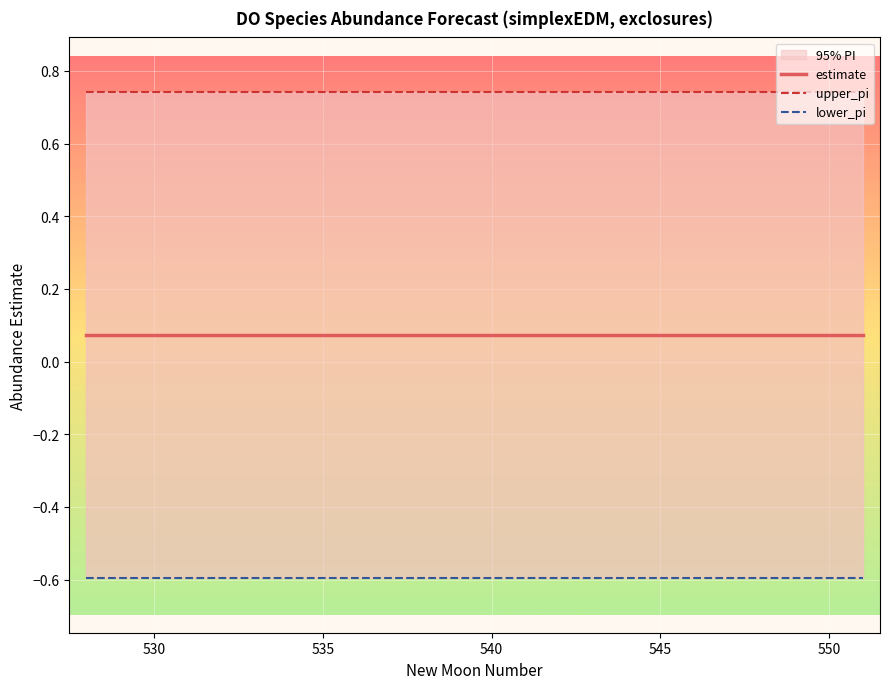

What is the lowest value of the upper_pi series?

0.7